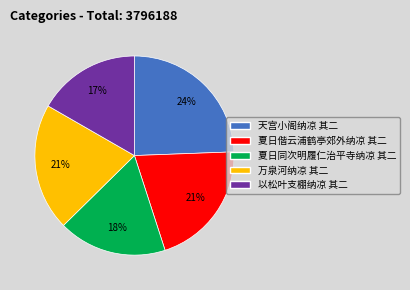

Is 天宫小阁纳凉 其二 the majority of the pie?

No